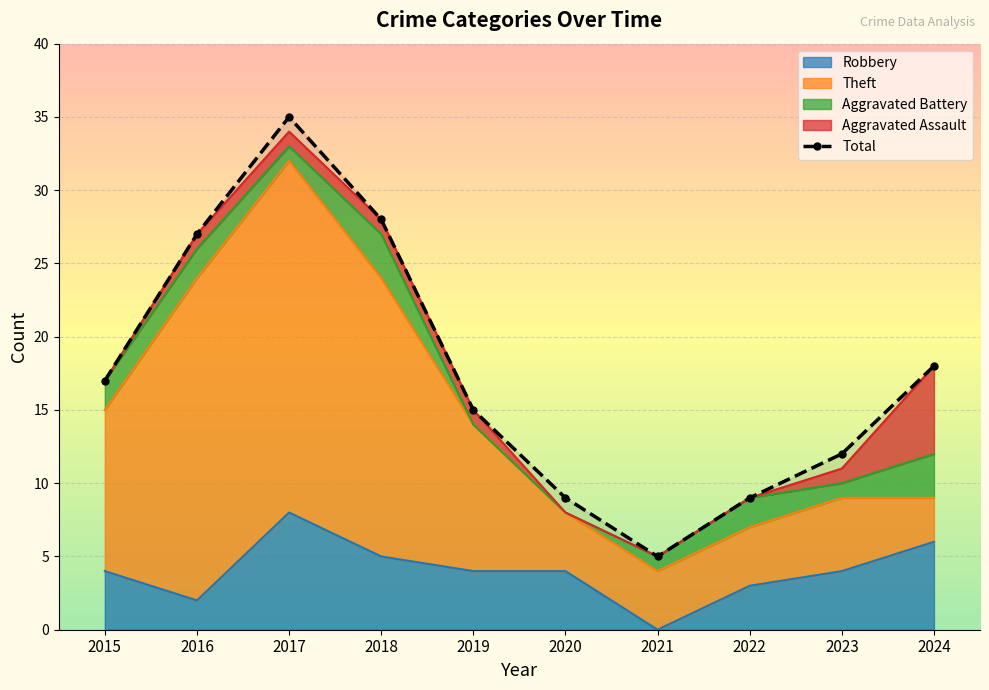

Rank the series by their maximum value, from highest to lowest.

Total, Theft, Robbery, Aggravated Assault, Aggravated Battery